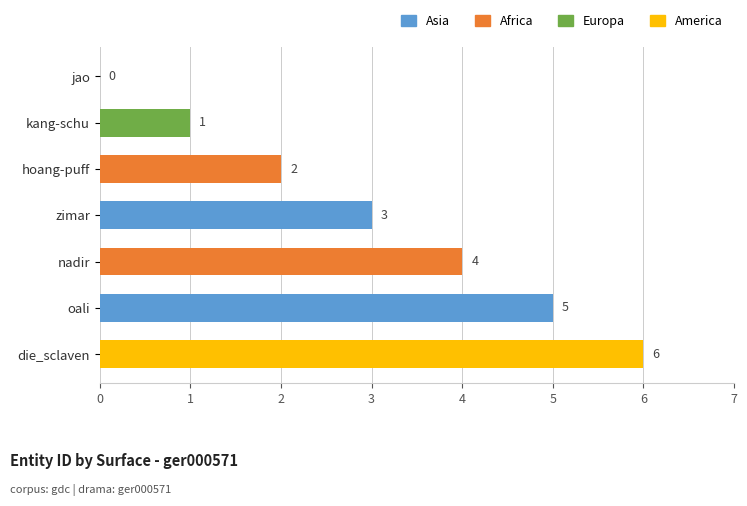

What is the sum of all values?

21